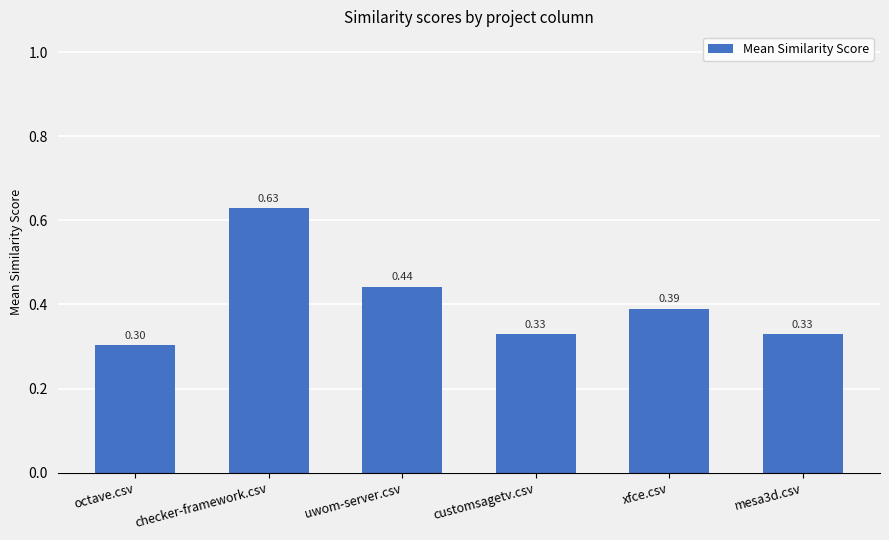

Between checker-framework.csv and uwom-server.csv, which is larger?

checker-framework.csv